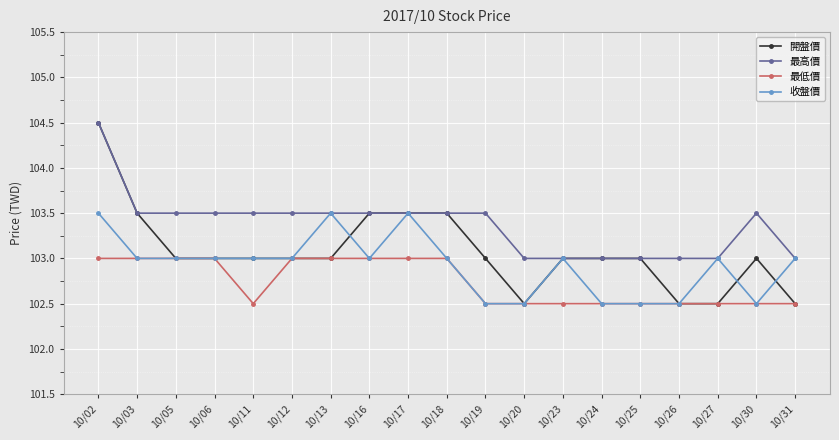

What is the sum of all 最高價 values?

1964.0